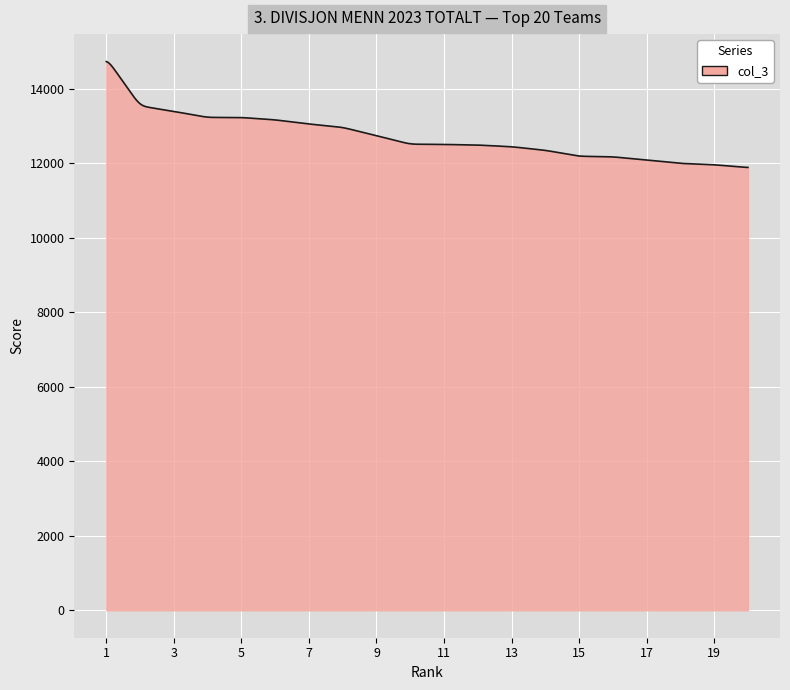

What is the smallest value displayed?

11886.7